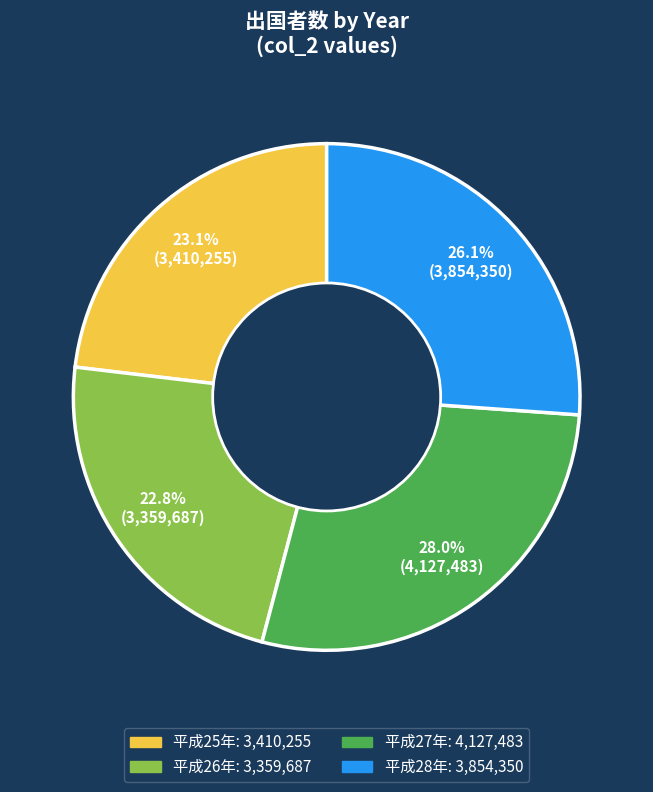

How many slices are in this pie chart?

4